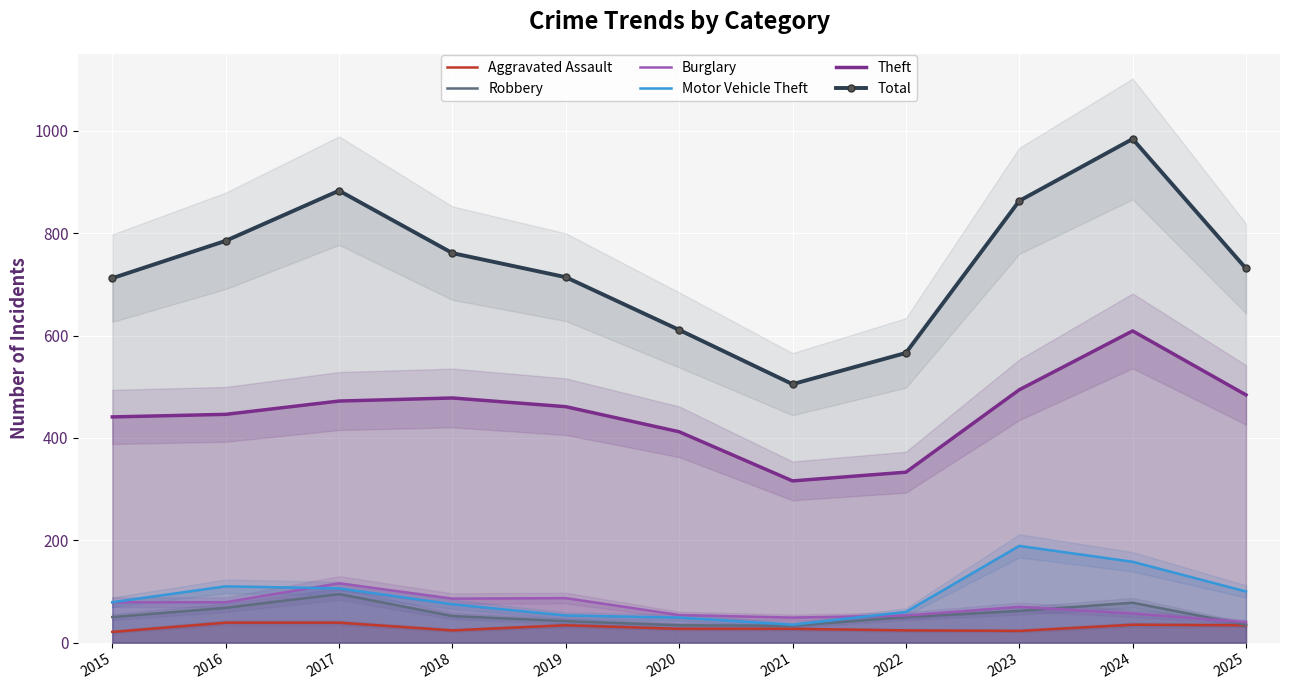

What is the spread (max minus min) of values at 2024?

949